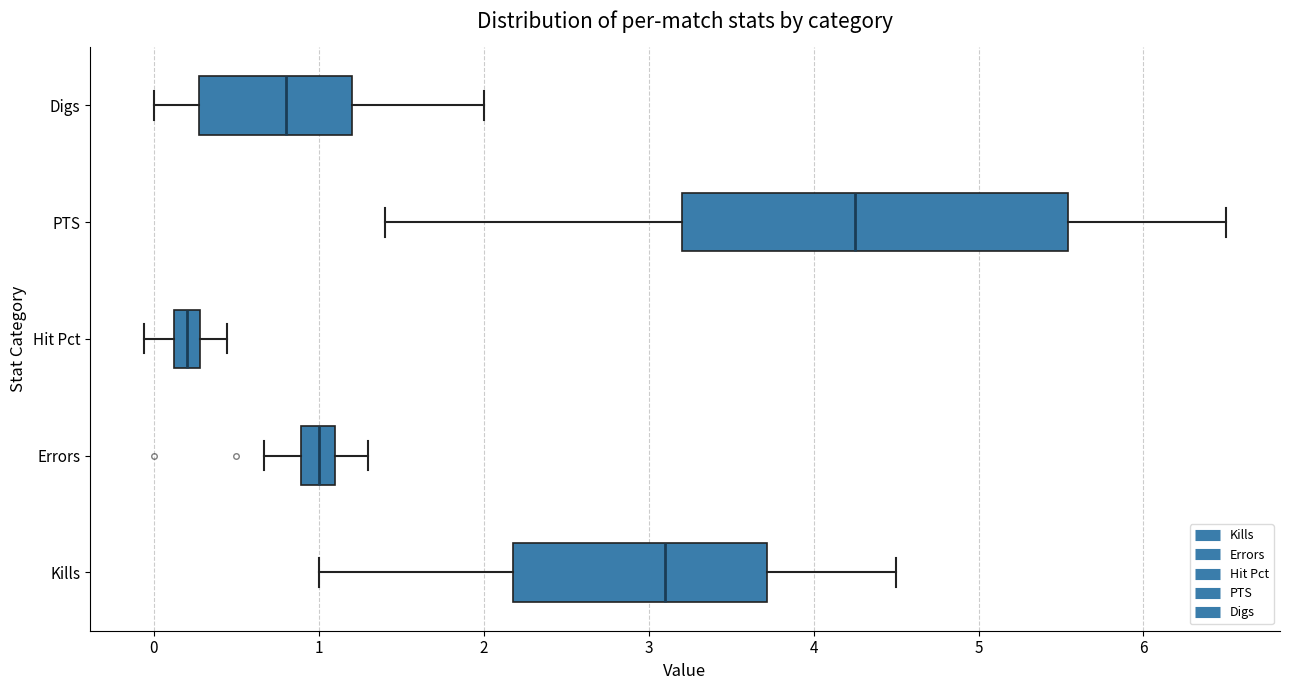

Which box is the widest, from its left edge to its right edge?

PTS